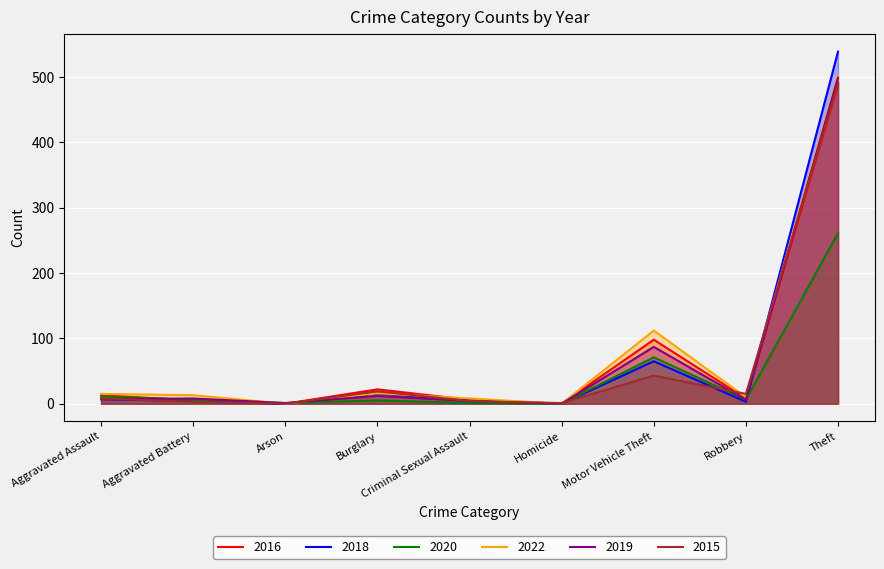

What is the difference between the 2020 values at Motor Vehicle Theft and Aggravated Assault?

60